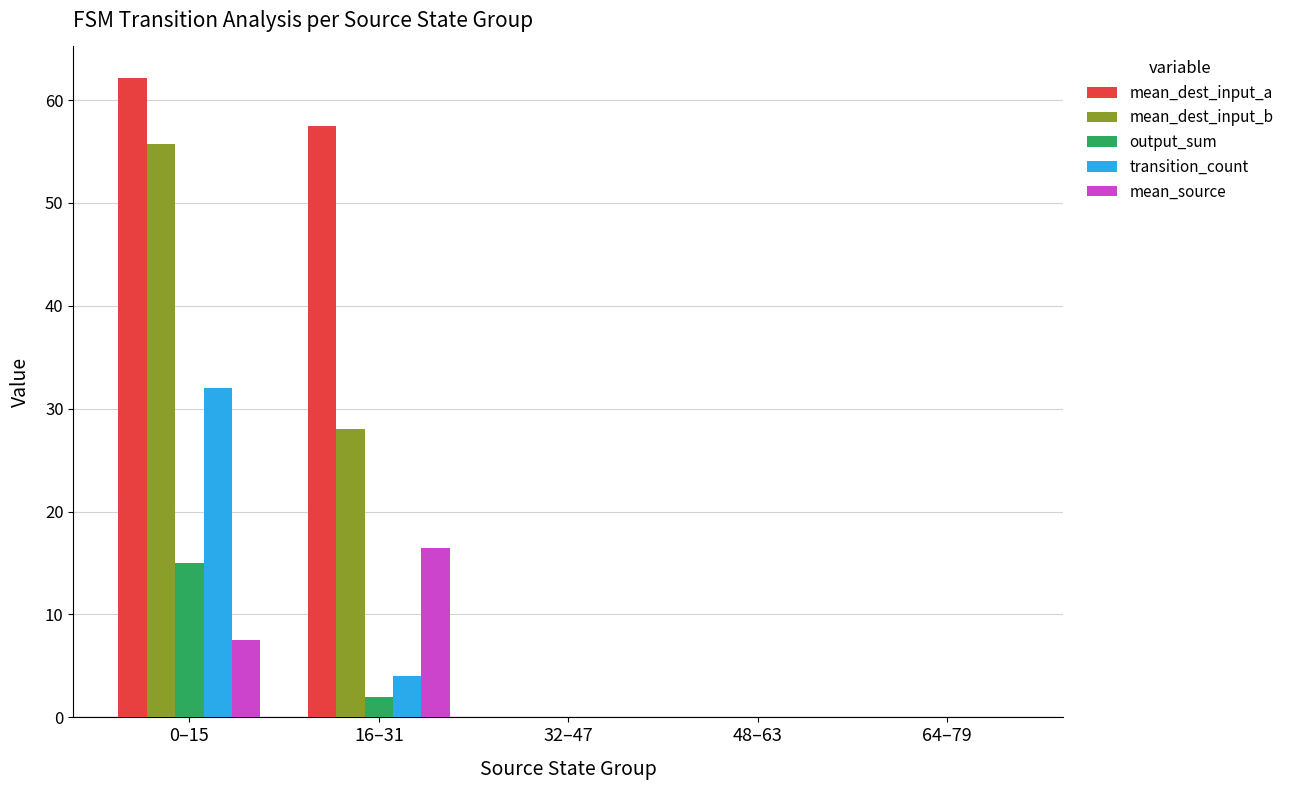

Reading left to right, extract all data points from this chart.

mean_dest_input_a: 0–15=62.1	16–31=57.5	32–47=0.0	48–63=0.0	64–79=0.0
mean_dest_input_b: 0–15=55.7	16–31=28.0	32–47=0.0	48–63=0.0	64–79=0.0
output_sum: 0–15=15.0	16–31=2.0	32–47=0.0	48–63=0.0	64–79=0.0
transition_count: 0–15=32.0	16–31=4.0	32–47=0.0	48–63=0.0	64–79=0.0
mean_source: 0–15=7.5	16–31=16.5	32–47=0.0	48–63=0.0	64–79=0.0